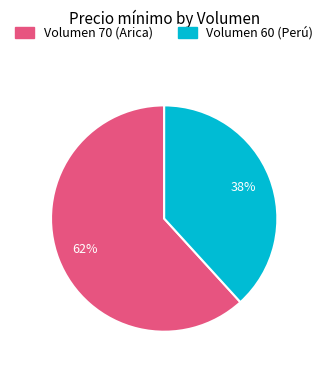

How many segments does this pie chart have?

2